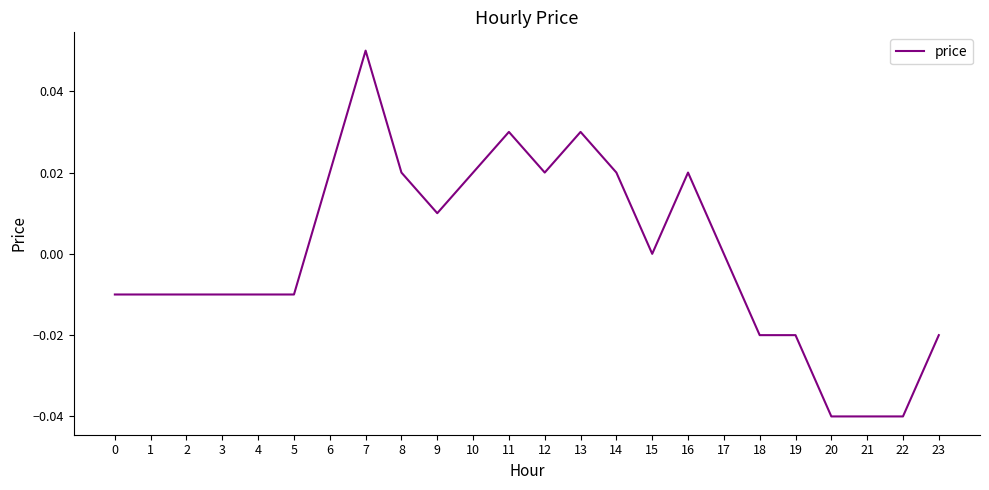

Which label corresponds to the largest value in the chart?

7